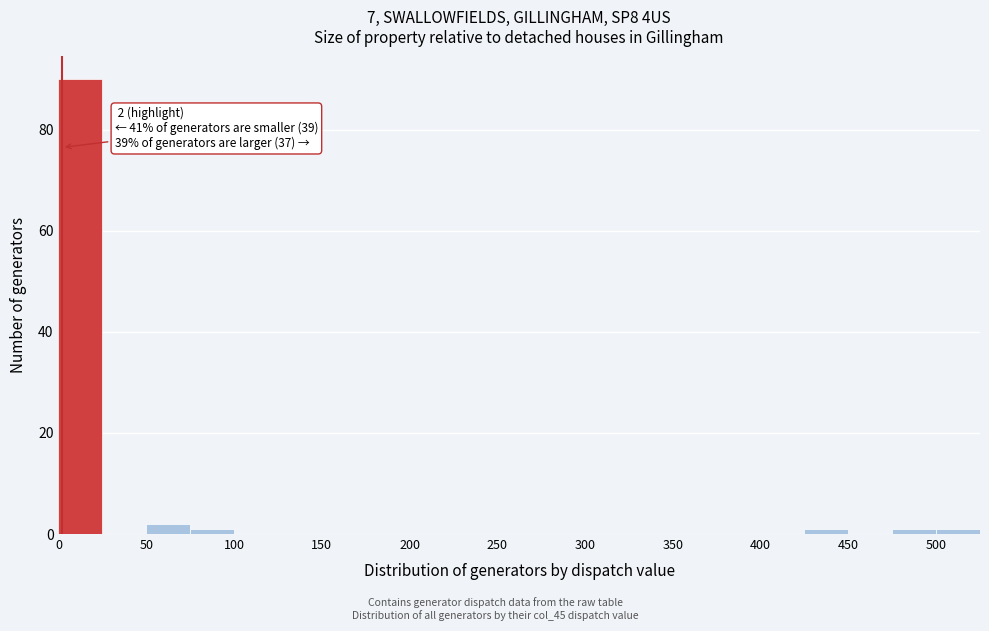

Over which range of the x-axis is the bar tallest?

0 to 25